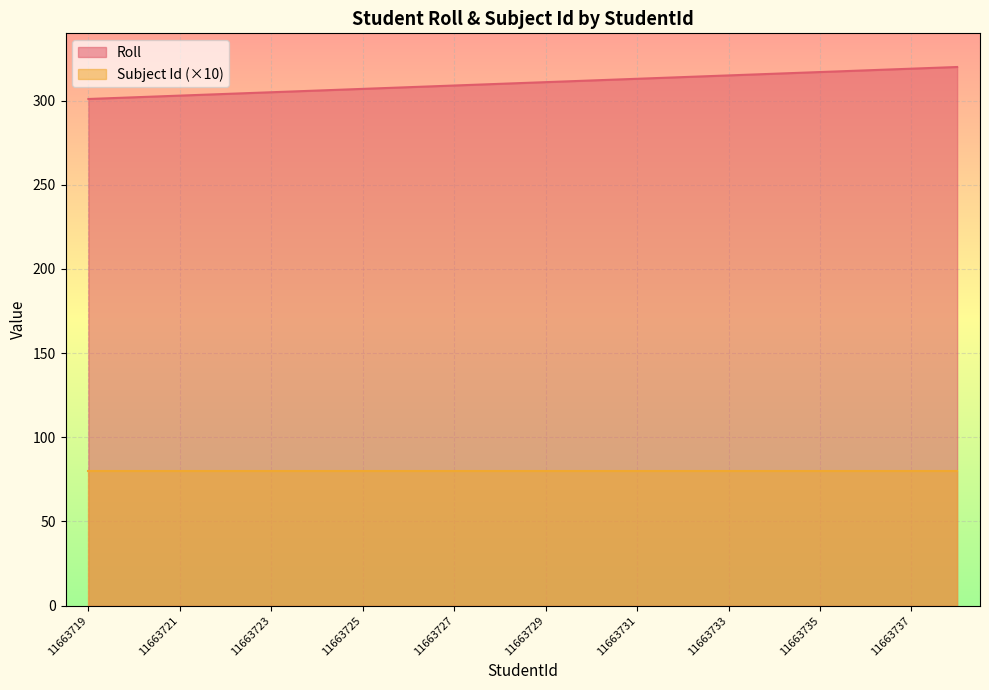

Does the chart display data point markers on the line(s)?

No